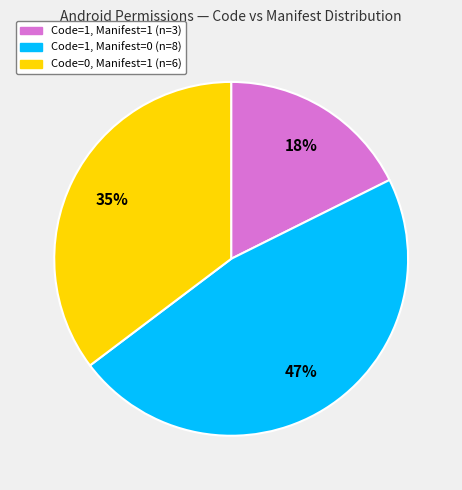

How many segments does this pie chart have?

3